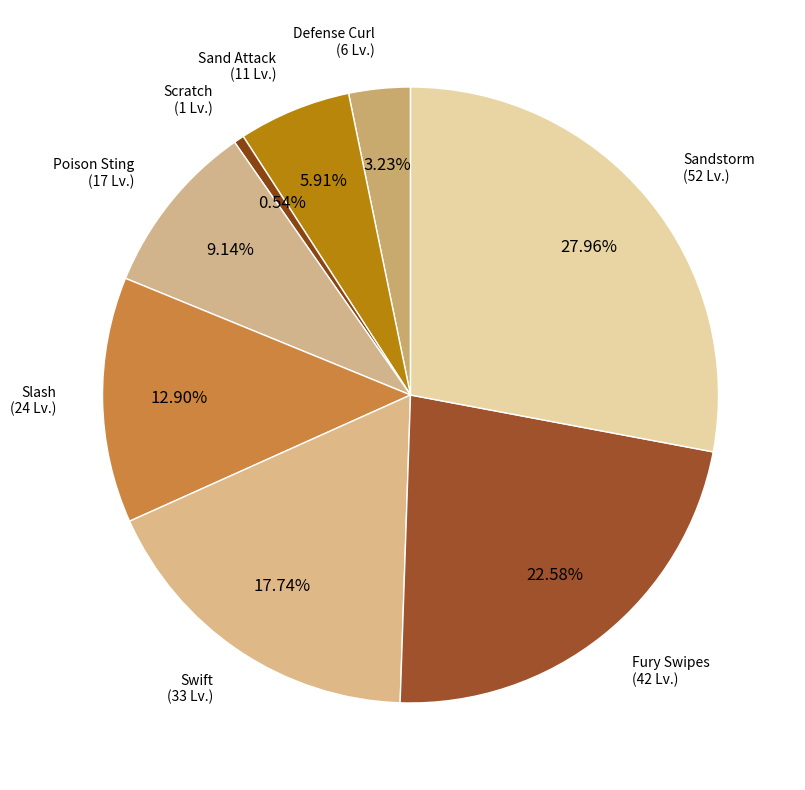

Approximately how many times larger is the value at Slash compared to Poison Sting?

1.4